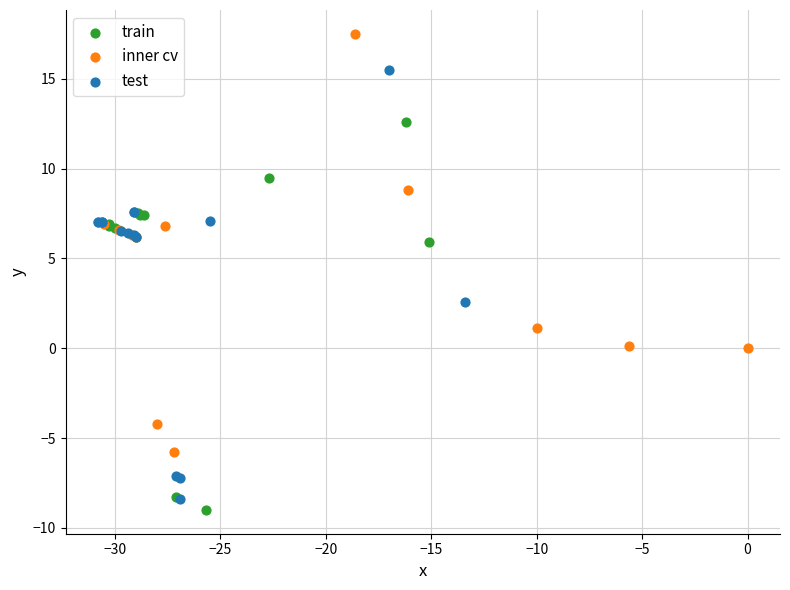

What are all the series names shown in the legend?

train, inner cv, test